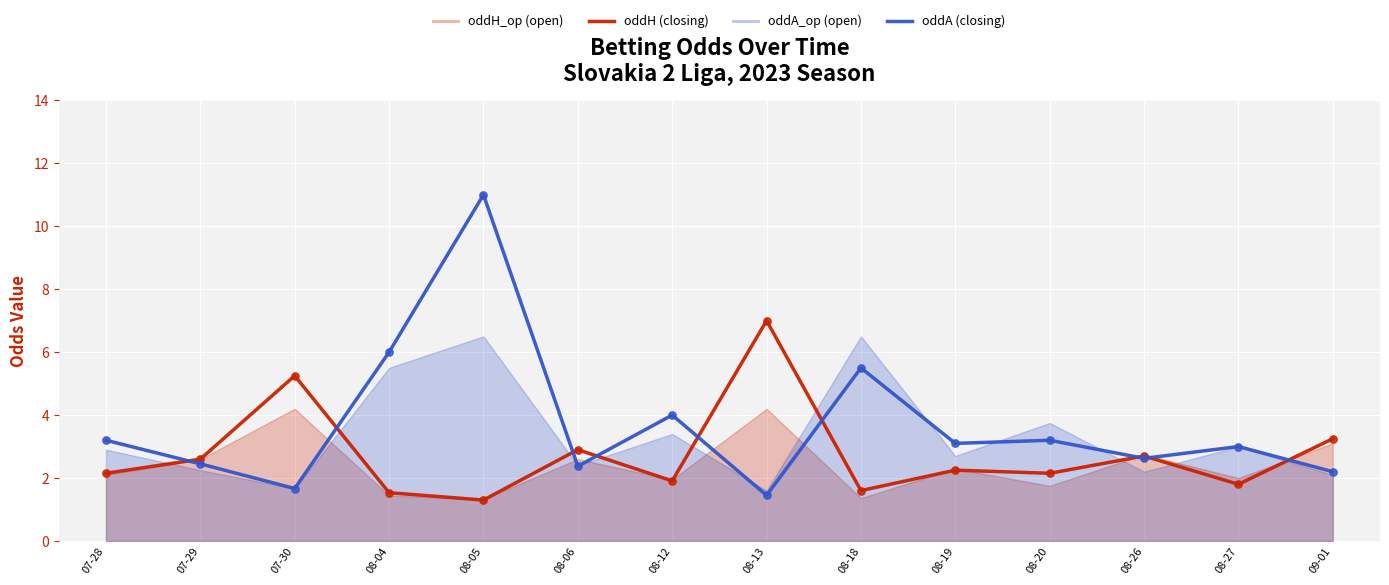

Which series has the widest spread of Y values?

oddA